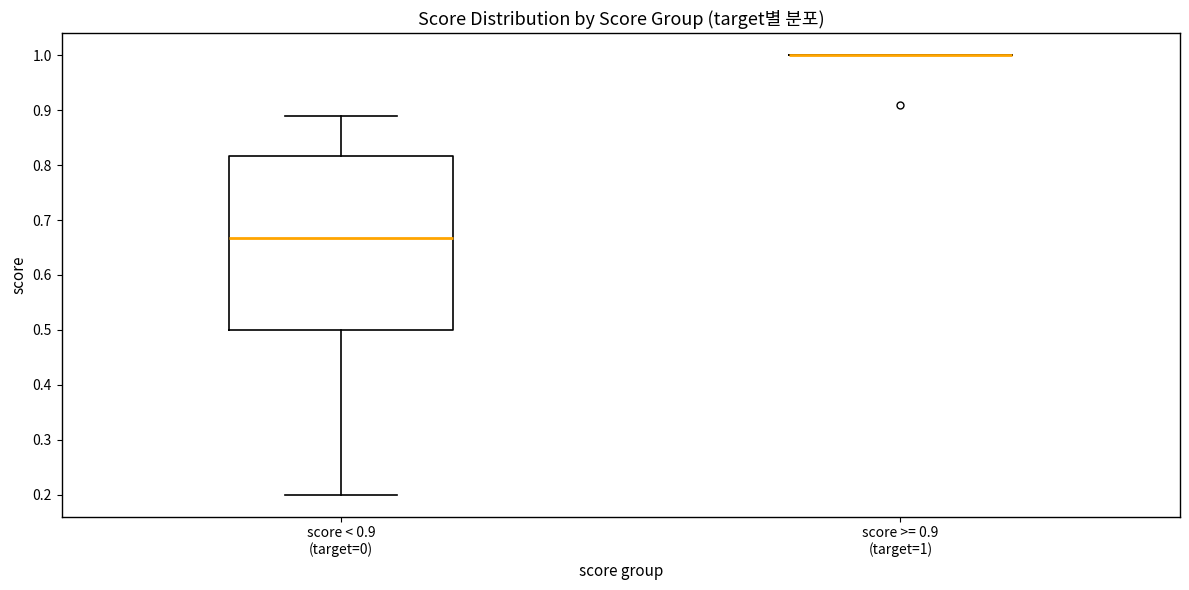

Reading left to right, read every box against the y-axis: the position of its median line, the range the box covers, and the ends of its whiskers. The values are not printed on the chart, so give them approximately, as read against the axis.

score < 0.9 (target=0): median 0.67, box 0.50 to 0.82, whiskers 0.20 to 0.89
score >= 0.9 (target=1): box collapsed to a line at 1.00, whiskers 1.00 to 1.00